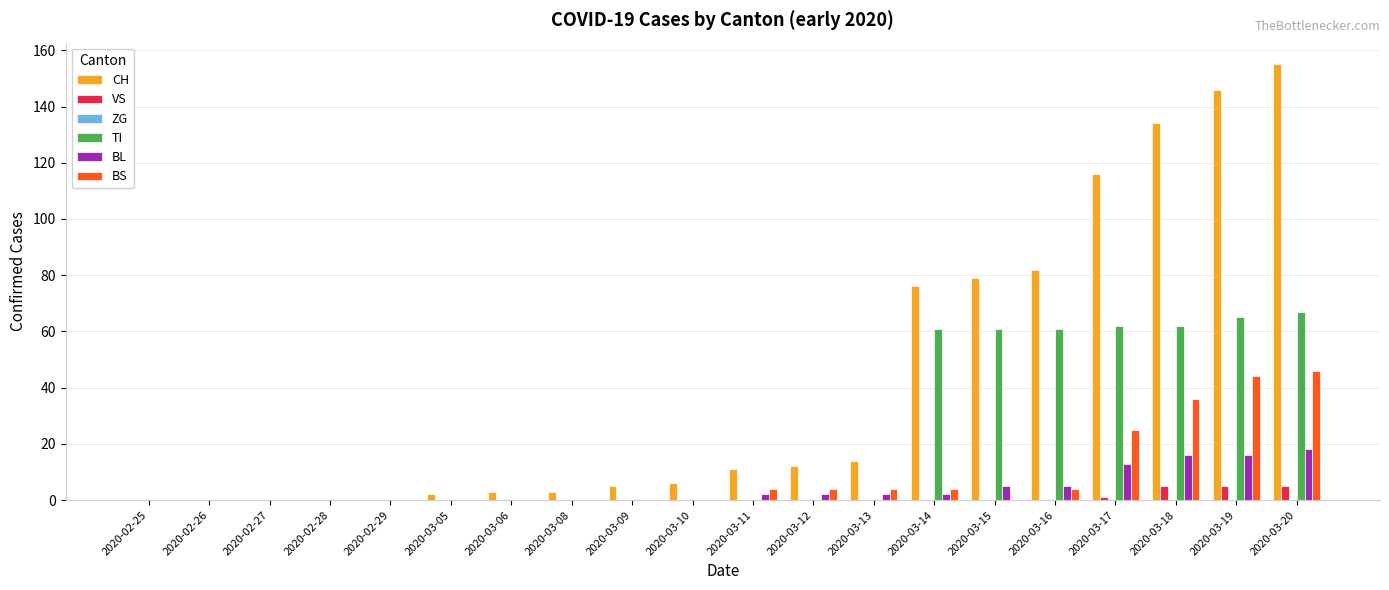

What is the difference between the VS values at 2020-03-08 and 2020-03-20?

5